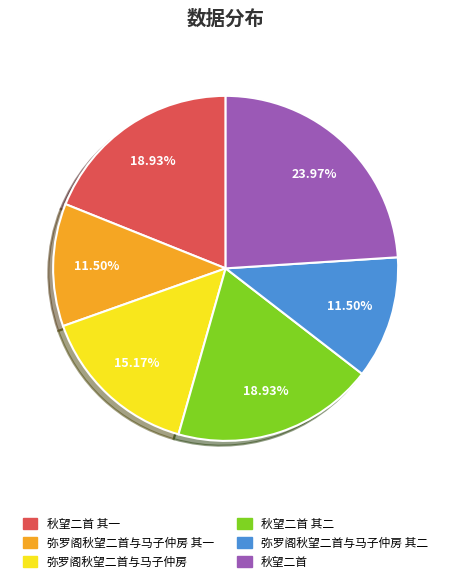

Does any single category account for the majority?

No